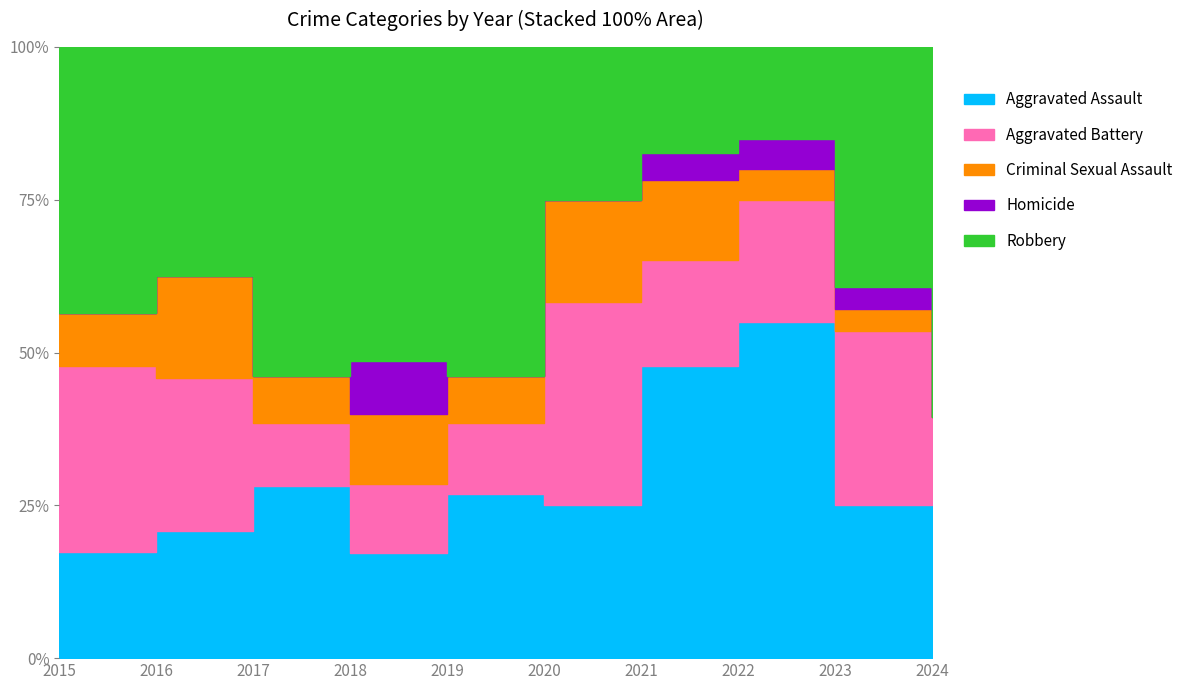

True or false: Robbery and Criminal Sexual Assault cross at least once.

False